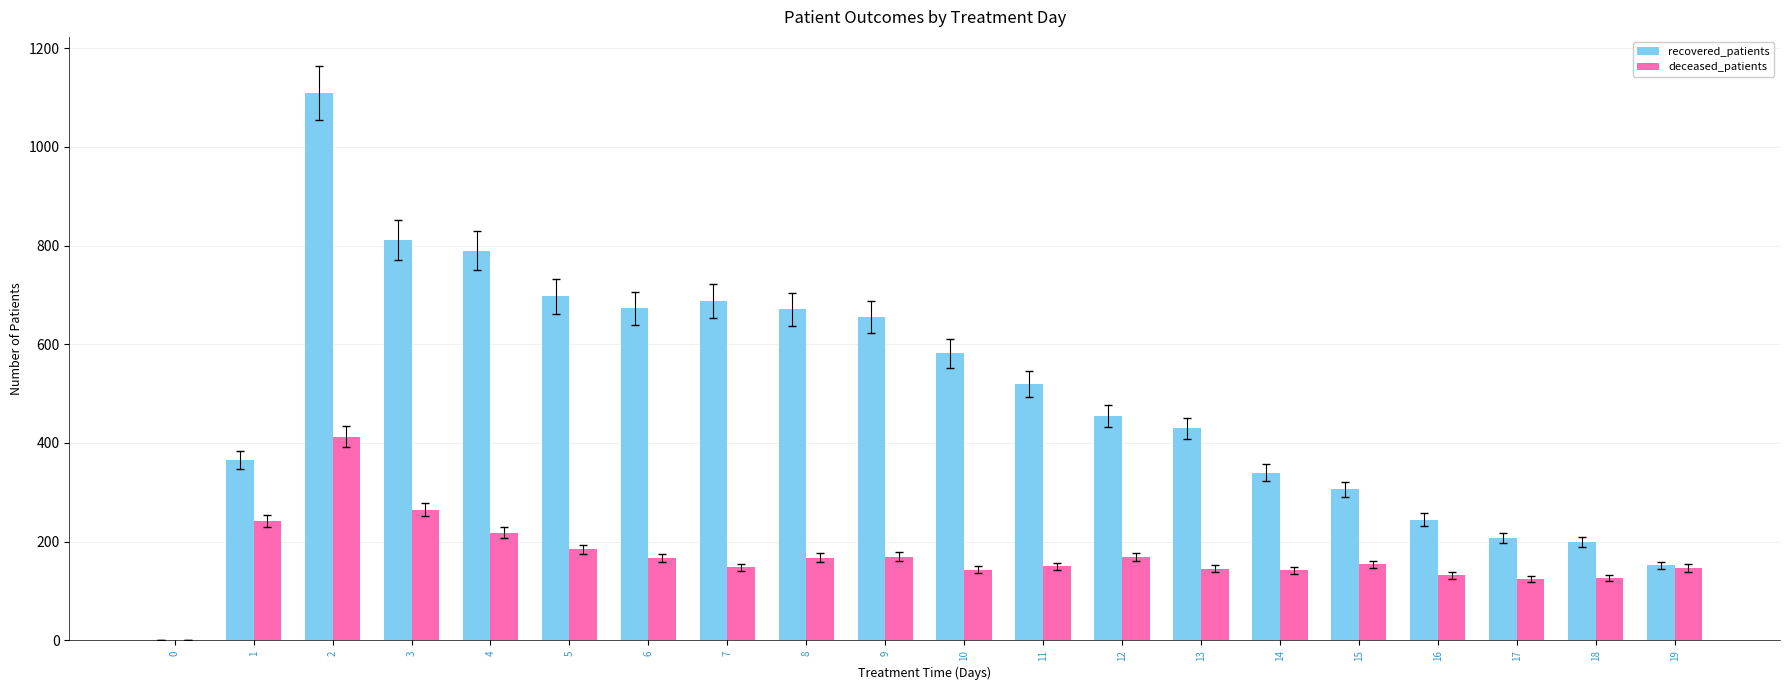

The value of recovered_patients at 18 is 332. True or false?

False